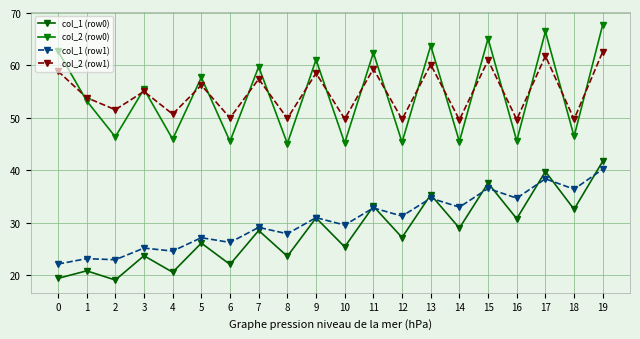

Which series has the largest range (max minus min)?

col_2 (row0)